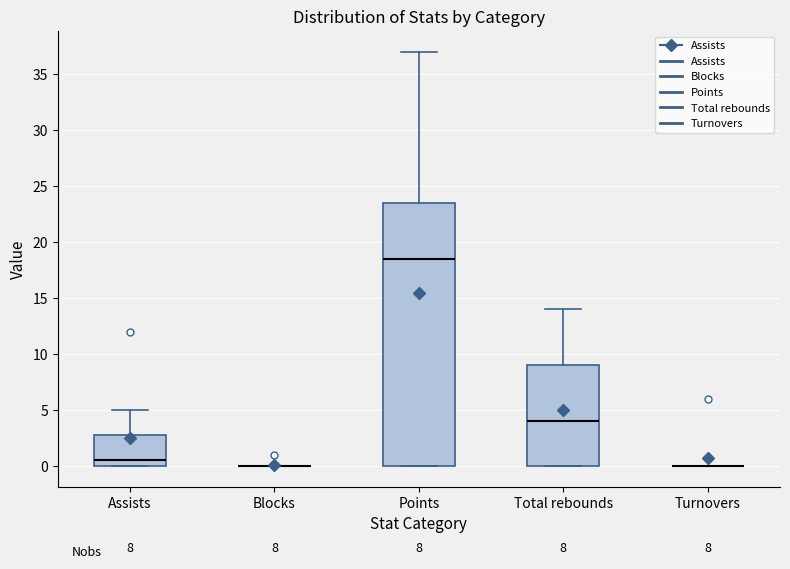

Which box is the tallest, from its lower edge to its upper edge?

Points